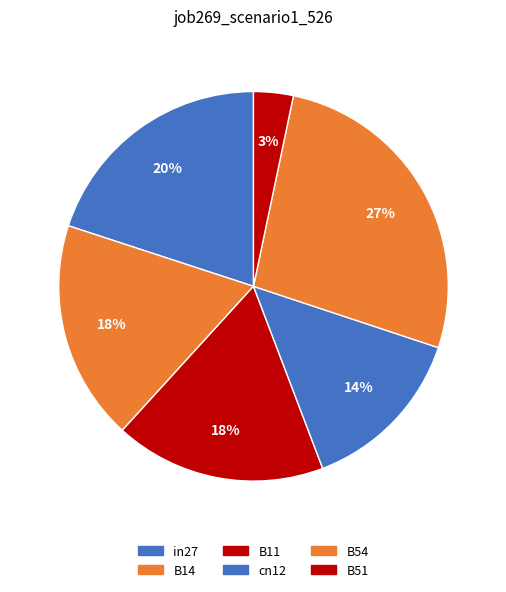

Count the number of slices in the pie.

6